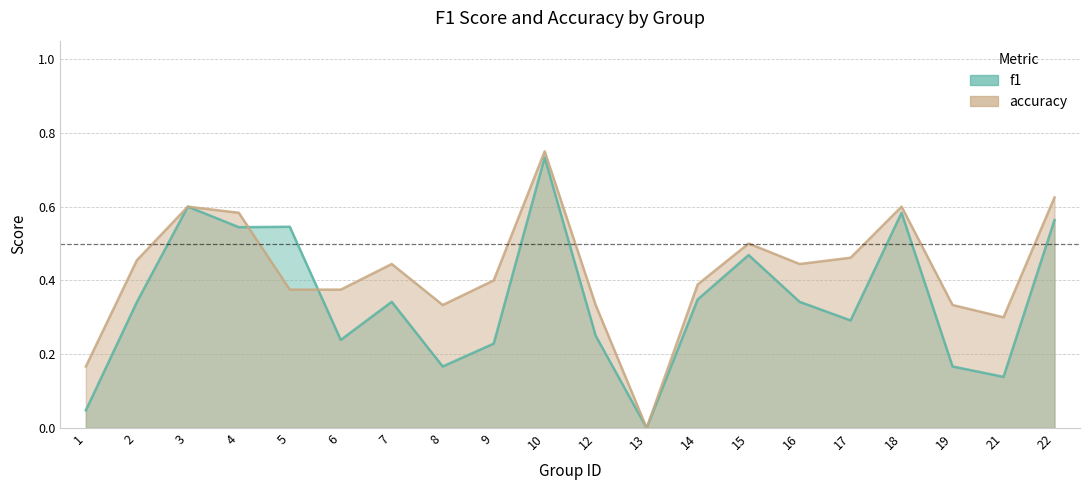

What are all the series names shown in the legend?

f1, accuracy